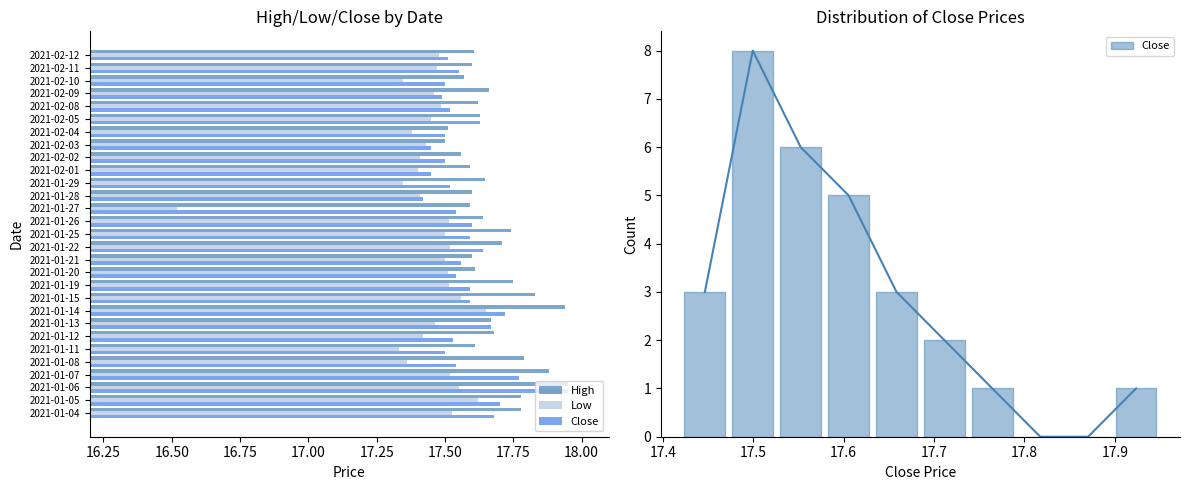

At how many categories does at least one series exceed 17?

29